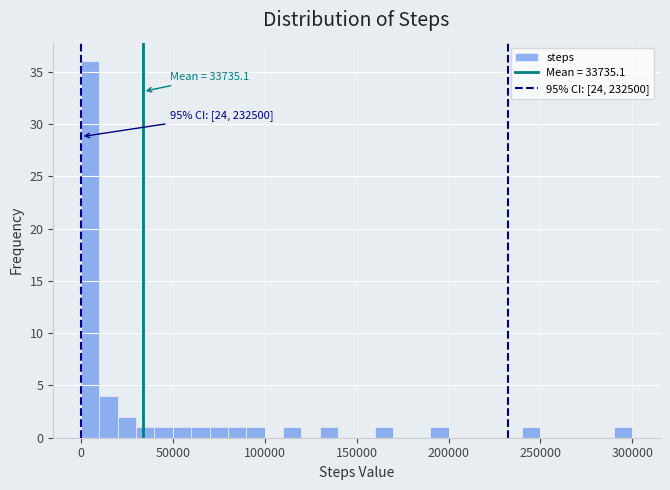

Around what value on the x-axis is the tallest bar? Give the approximate position of its centre, as read against the axis.

5000